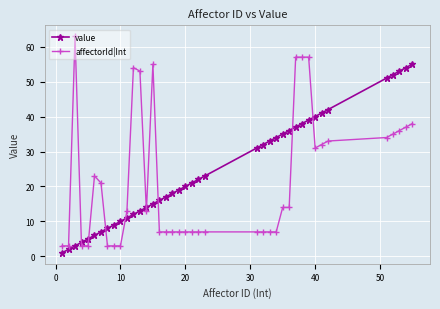

Rank the series by their maximum value, from highest to lowest.

affectorId|Int, value